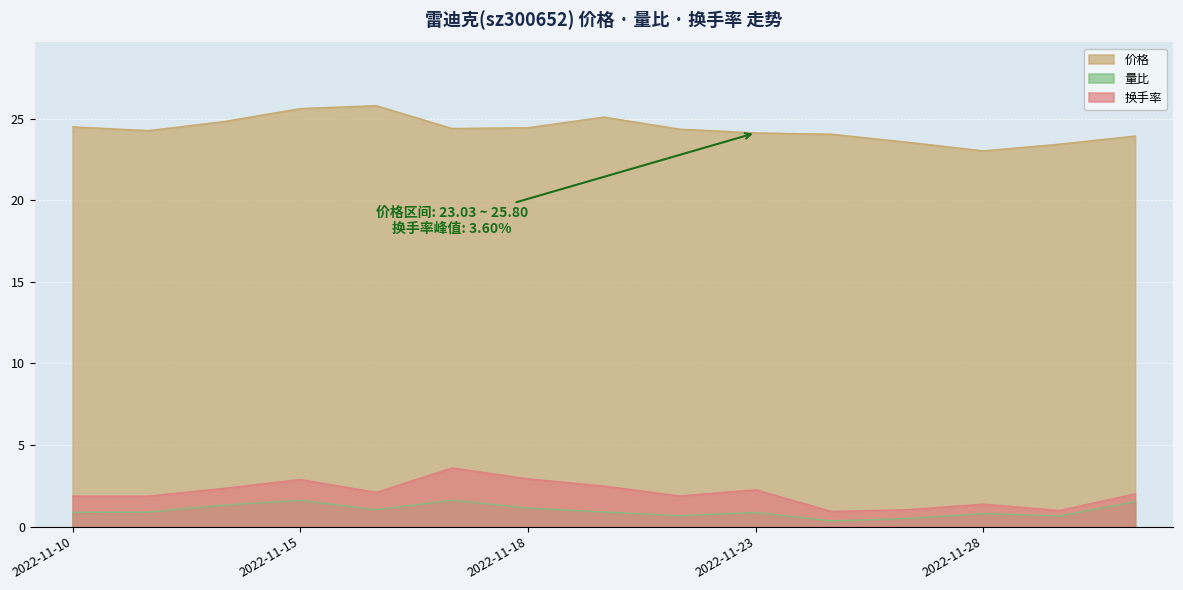

Reading left to right, transcribe all the data shown in this chart.

价格: 2022-11-10=24.5	2022-11-11=24.3	2022-11-14=24.8	2022-11-15=25.6	2022-11-16=25.8	2022-11-17=24.4	2022-11-18=24.4	2022-11-21=25.1	2022-11-22=24.4	2022-11-23=24.1	2022-11-24=24.1	2022-11-25=23.6	2022-11-28=23.0	2022-11-29=23.4	2022-11-30=23.9
量比: 2022-11-10=0.9	2022-11-11=0.9	2022-11-14=1.3	2022-11-15=1.6	2022-11-16=1.0	2022-11-17=1.6	2022-11-18=1.1	2022-11-21=0.9	2022-11-22=0.7	2022-11-23=0.9	2022-11-24=0.3	2022-11-25=0.5	2022-11-28=0.8	2022-11-29=0.7	2022-11-30=1.5
换手率: 2022-11-10=1.9	2022-11-11=1.9	2022-11-14=2.4	2022-11-15=2.9	2022-11-16=2.1	2022-11-17=3.6	2022-11-18=2.9	2022-11-21=2.5	2022-11-22=1.9	2022-11-23=2.3	2022-11-24=0.9	2022-11-25=1.0	2022-11-28=1.4	2022-11-29=1.0	2022-11-30=2.0